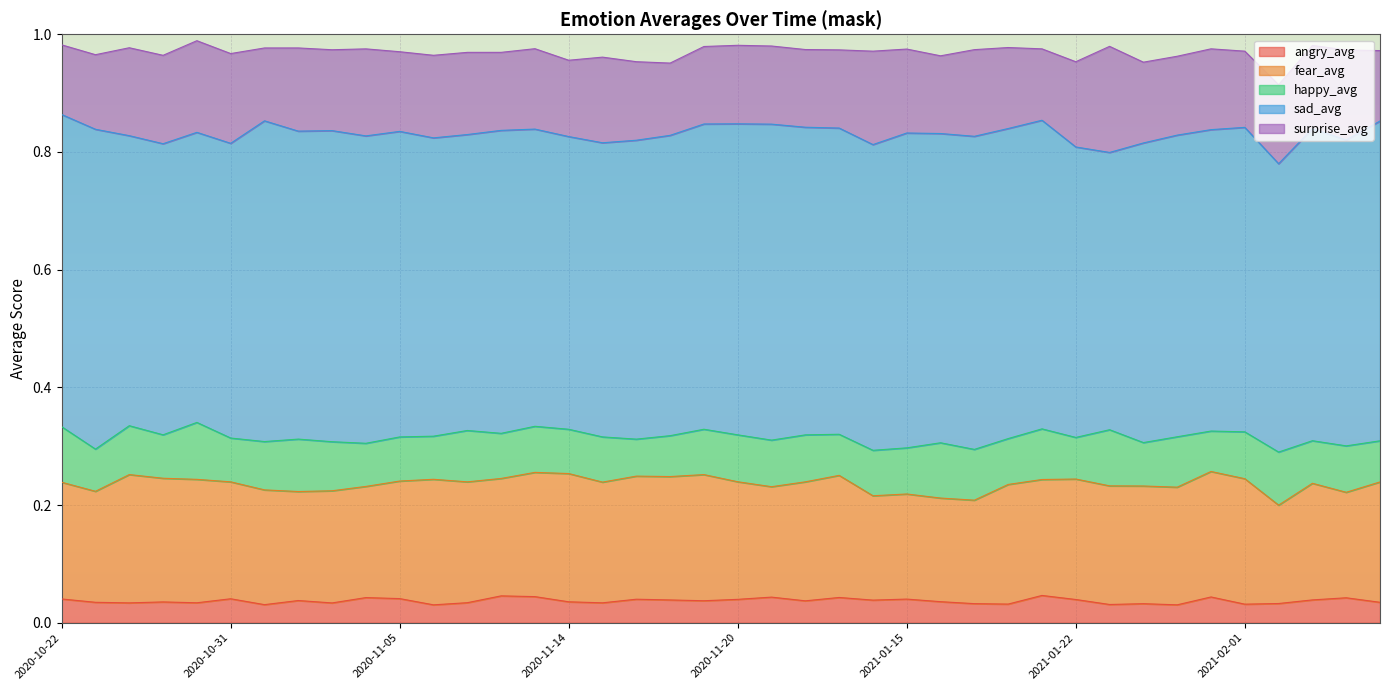

What are all the series names shown in the legend?

angry_avg, fear_avg, happy_avg, sad_avg, surprise_avg